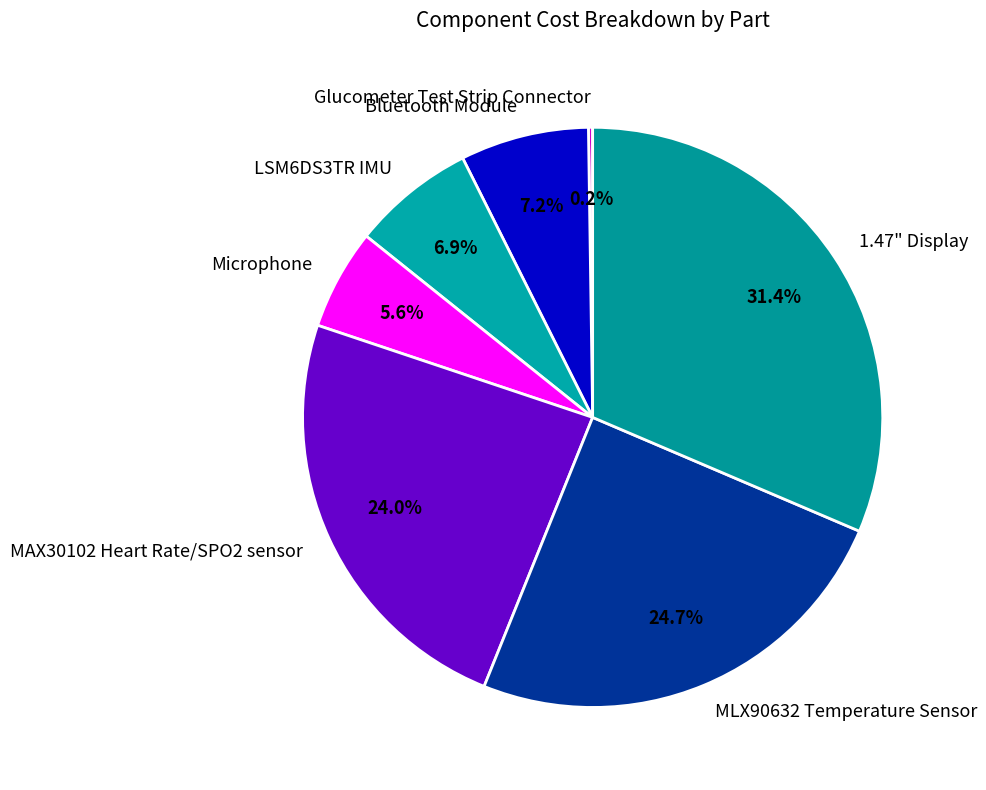

Which slice is the largest?

1.47" Display